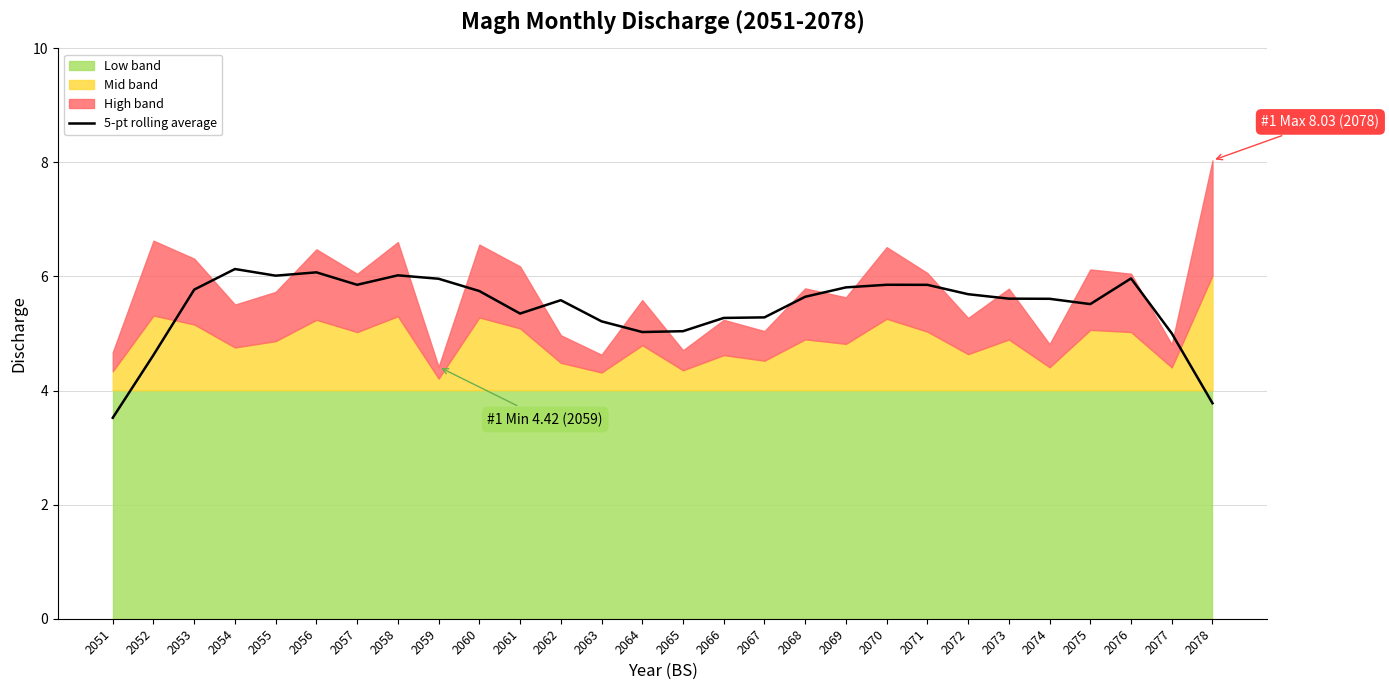

Does the chart have visible grid lines?

Yes